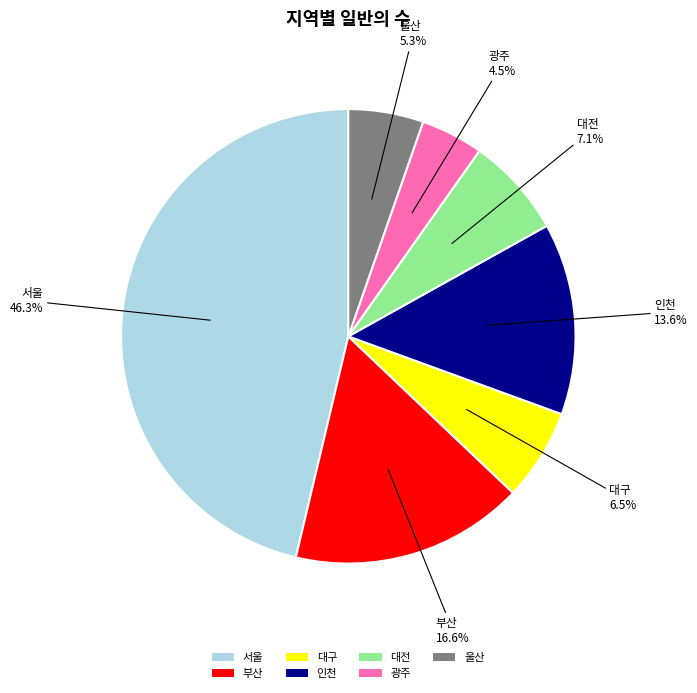

Is it true that 서울 is 46% of the pie?

True